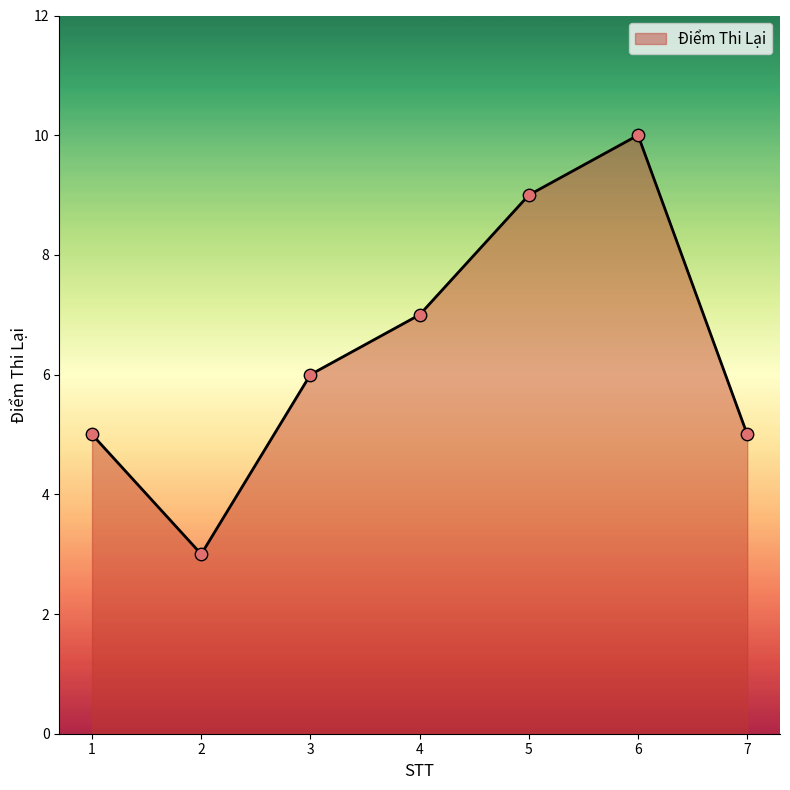

What is the ratio of the value at 6 to the value at 4?

1.4